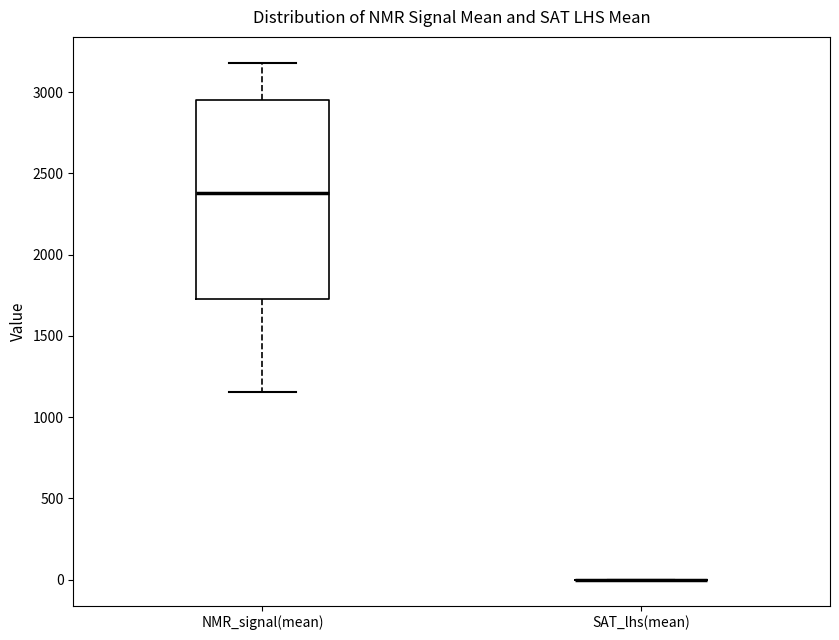

Comparing the boxes themselves (not the whiskers), which one is the tallest?

NMR_signal(mean)